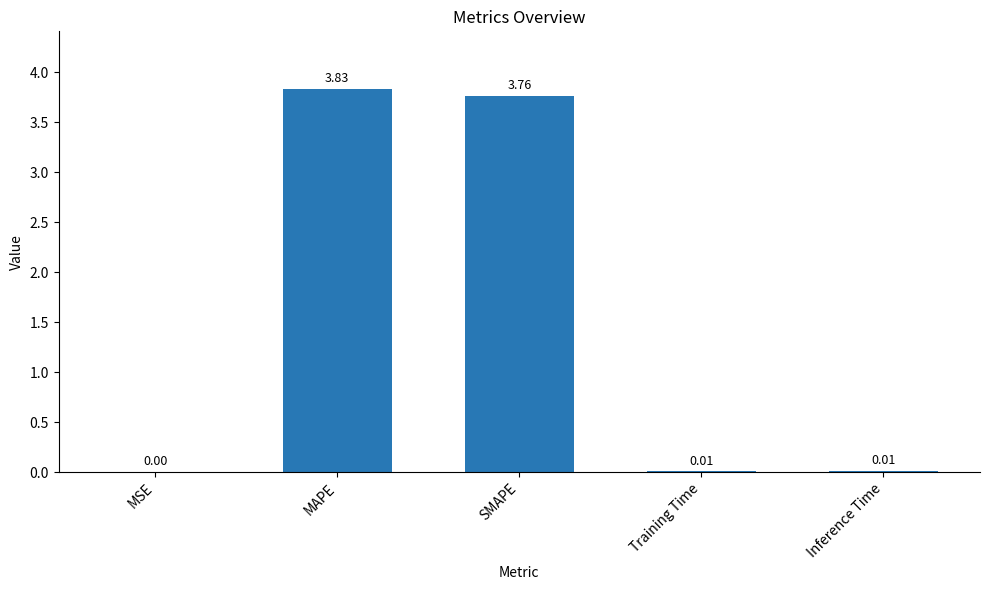

Which has a higher value, MSE or MAPE?

MAPE